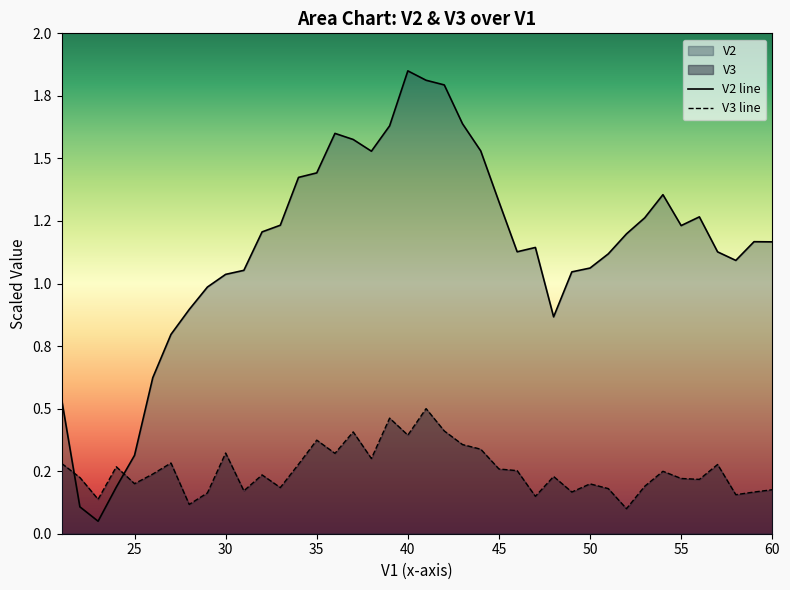

What is the approximate value of V3 at 34?

0.3